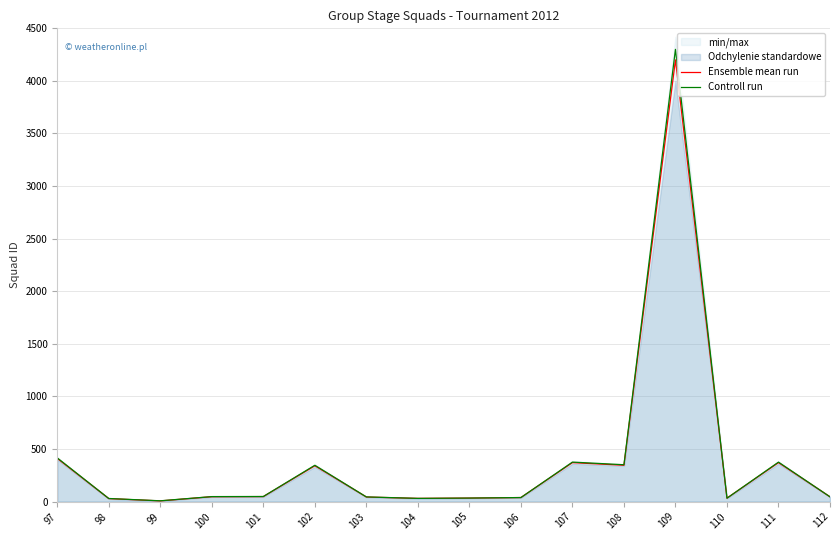

The Controll run series shows 7 at 99. True or false?

True